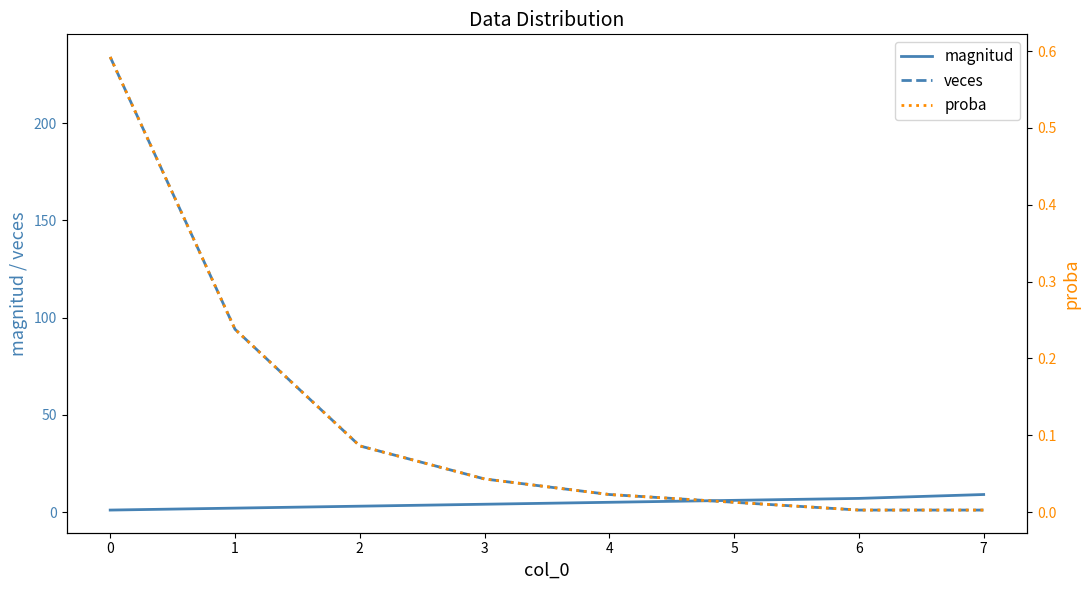

At which label does veces first exceed 17?

0